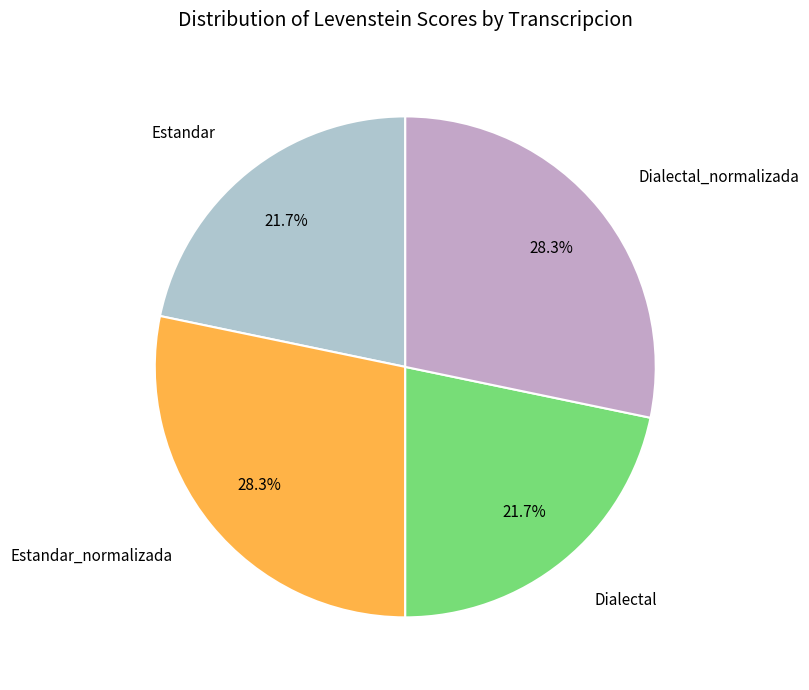

Does any single category account for the majority?

No